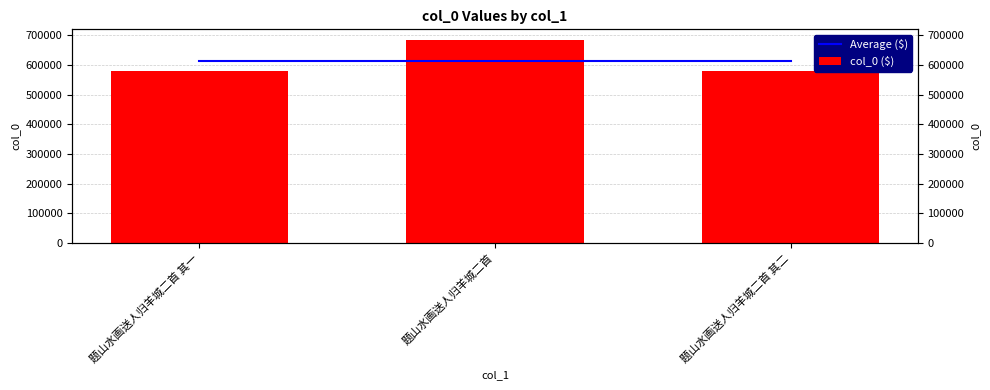

What is the smallest value displayed?

578257.0